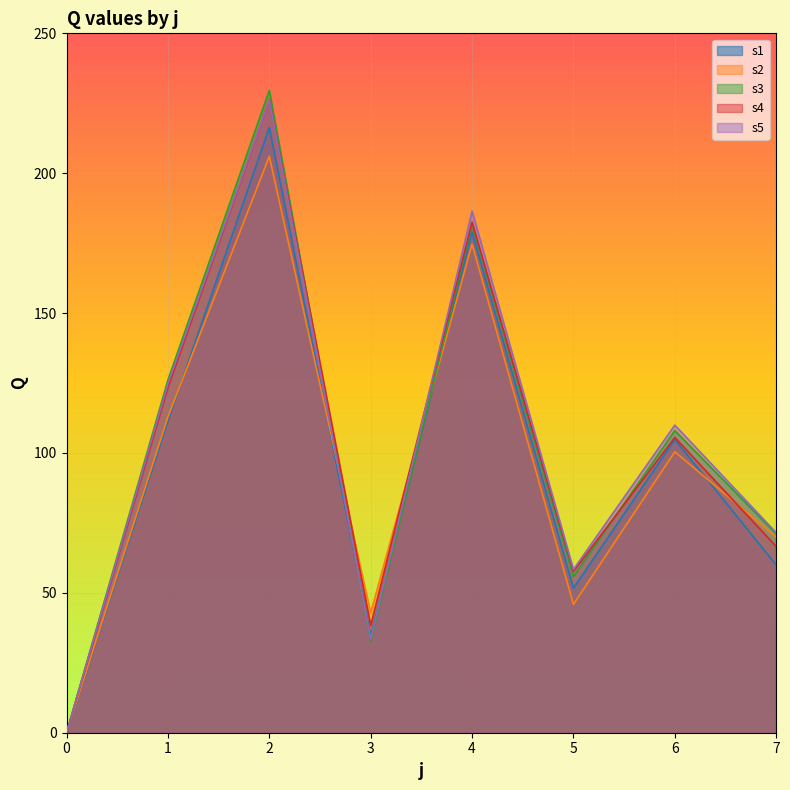

At which category does s3 reach its first local peak?

2